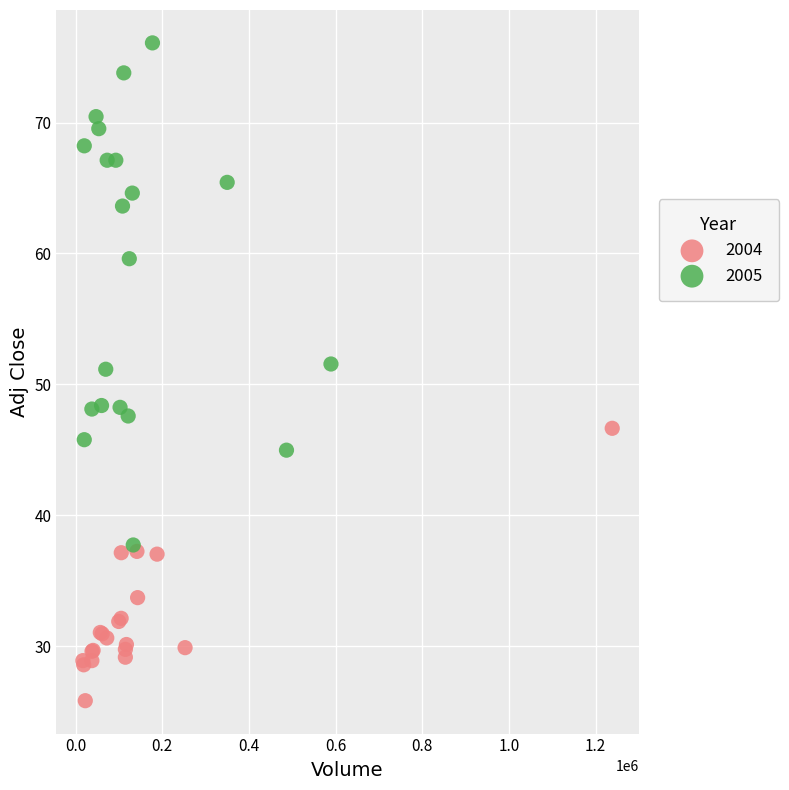

Which series has the largest Y range (max minus min)?

2005